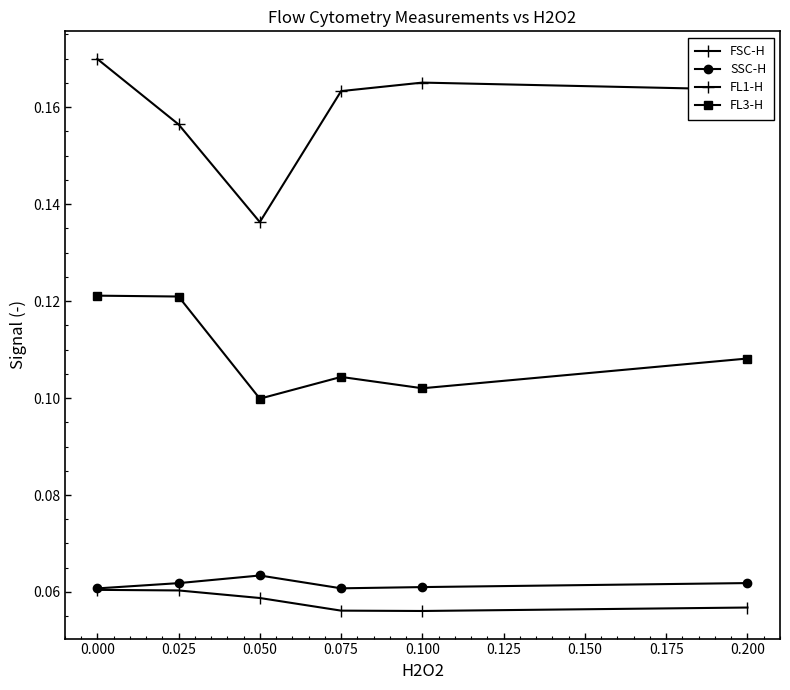

How many SSC-H values are between 0 and 1?

6